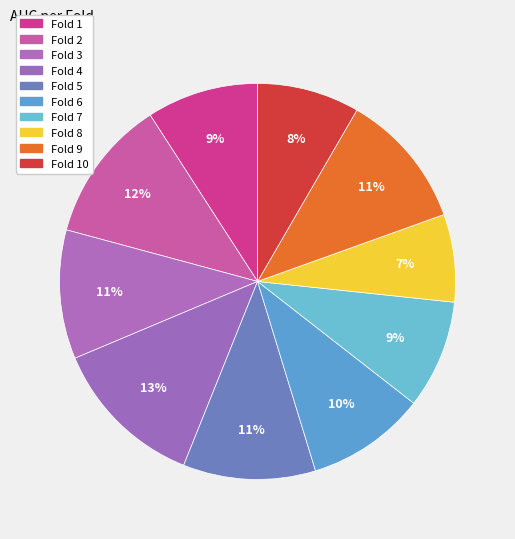

How many segments does this pie chart have?

10